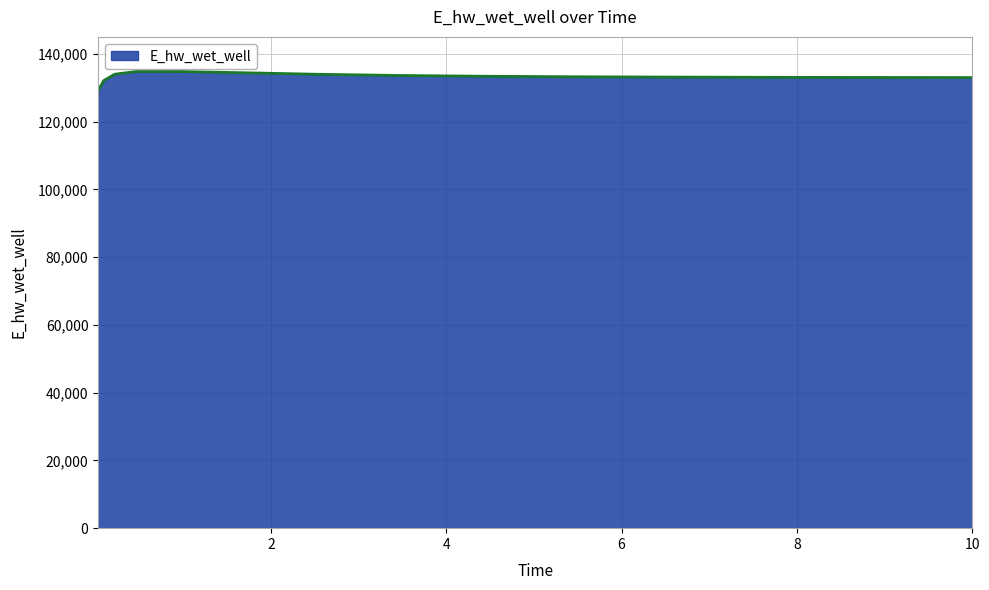

What is the minimum value shown in the chart?

129132.0